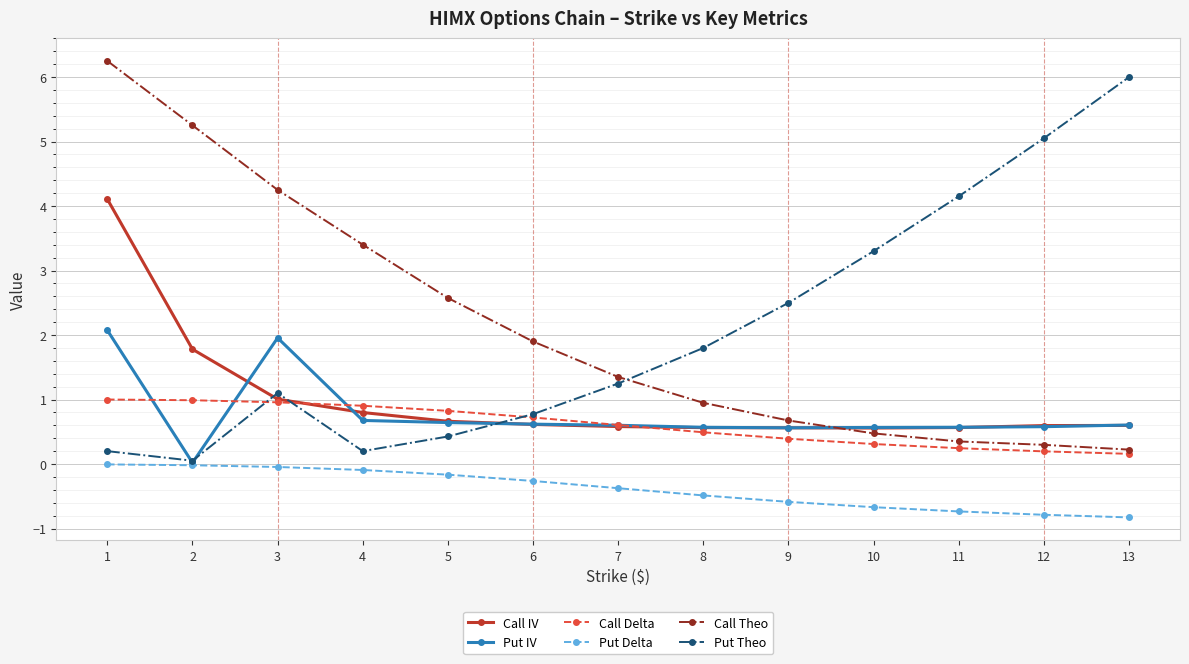

Between 9 and 11, which series saw the biggest shift?

Put Theo